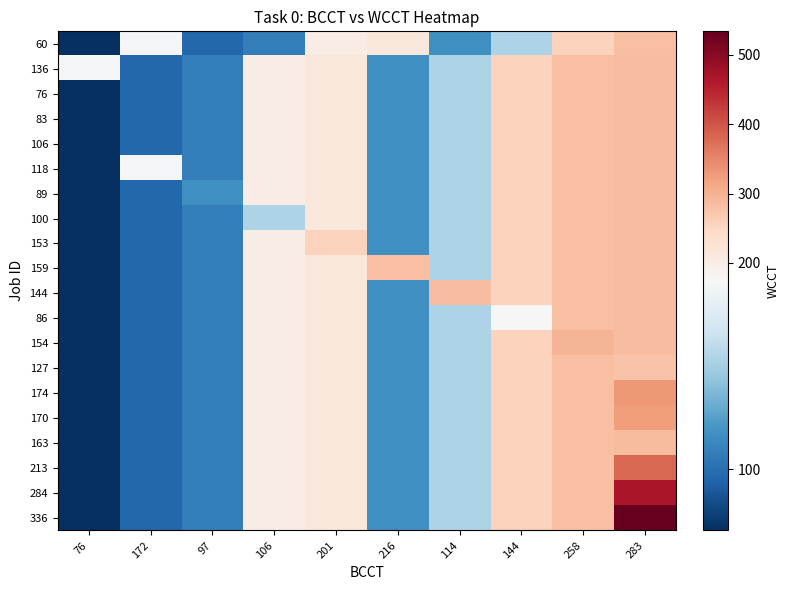

At 97, list the series in order from smallest to largest.

60, 136, 76, 83, 106, 118, 100, 153, 159, 144, 86, 154, 127, 174, 170, 163, 213, 284, 336, 89